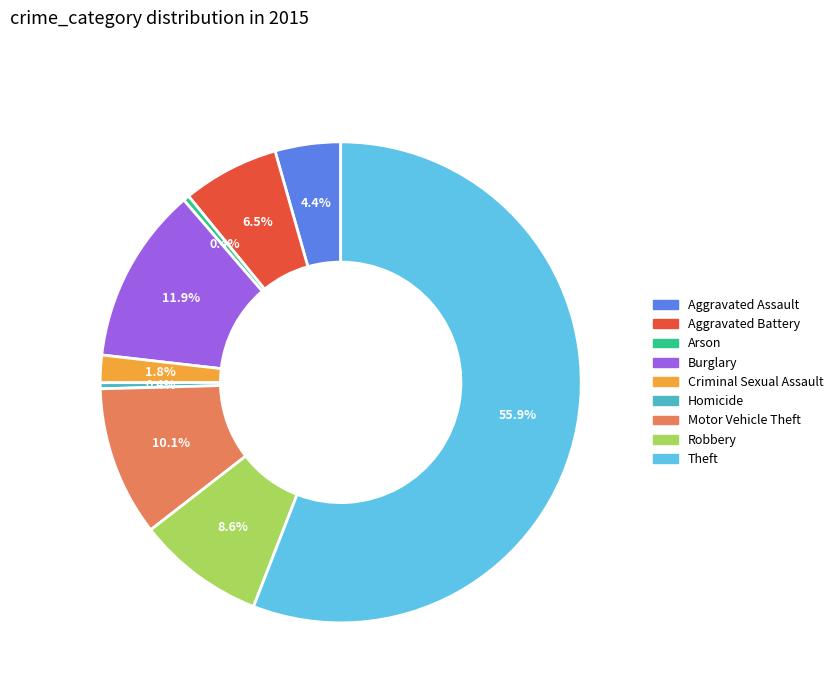

Is there a majority slice in this chart?

Yes